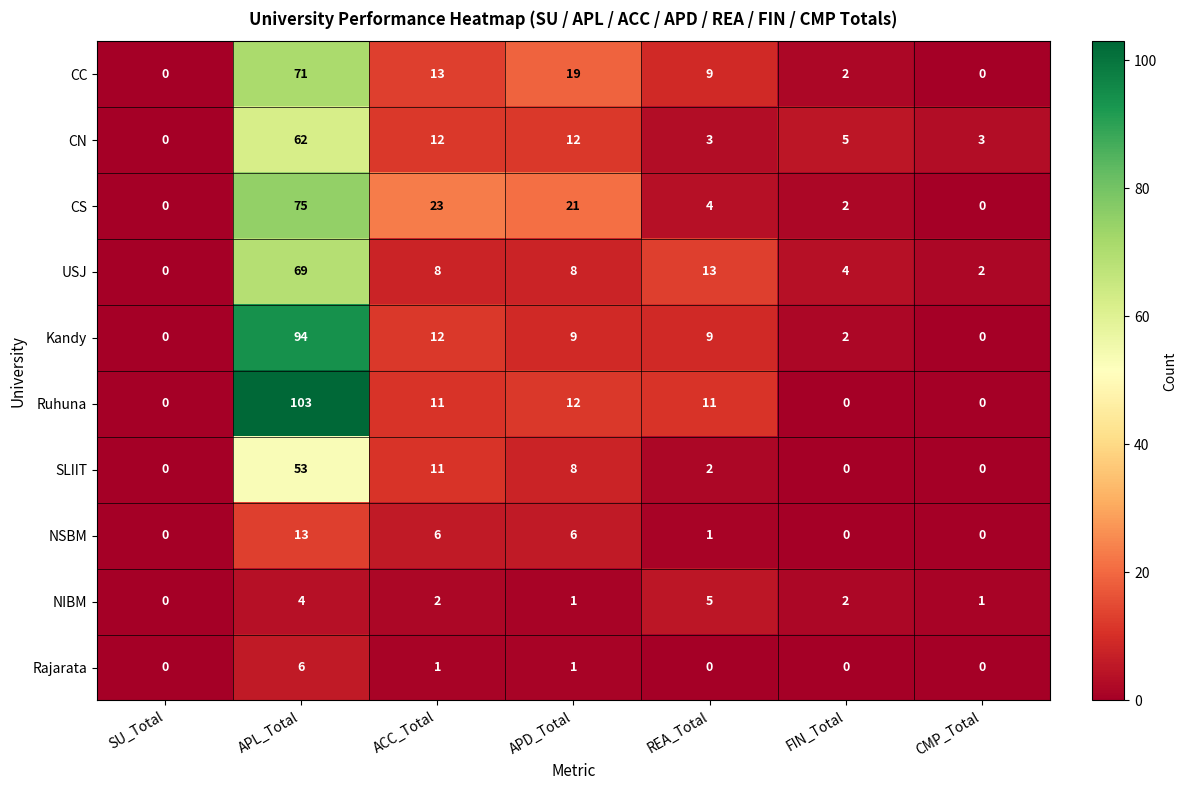

True or false: NSBM has a value of 0 at FIN_Total.

True